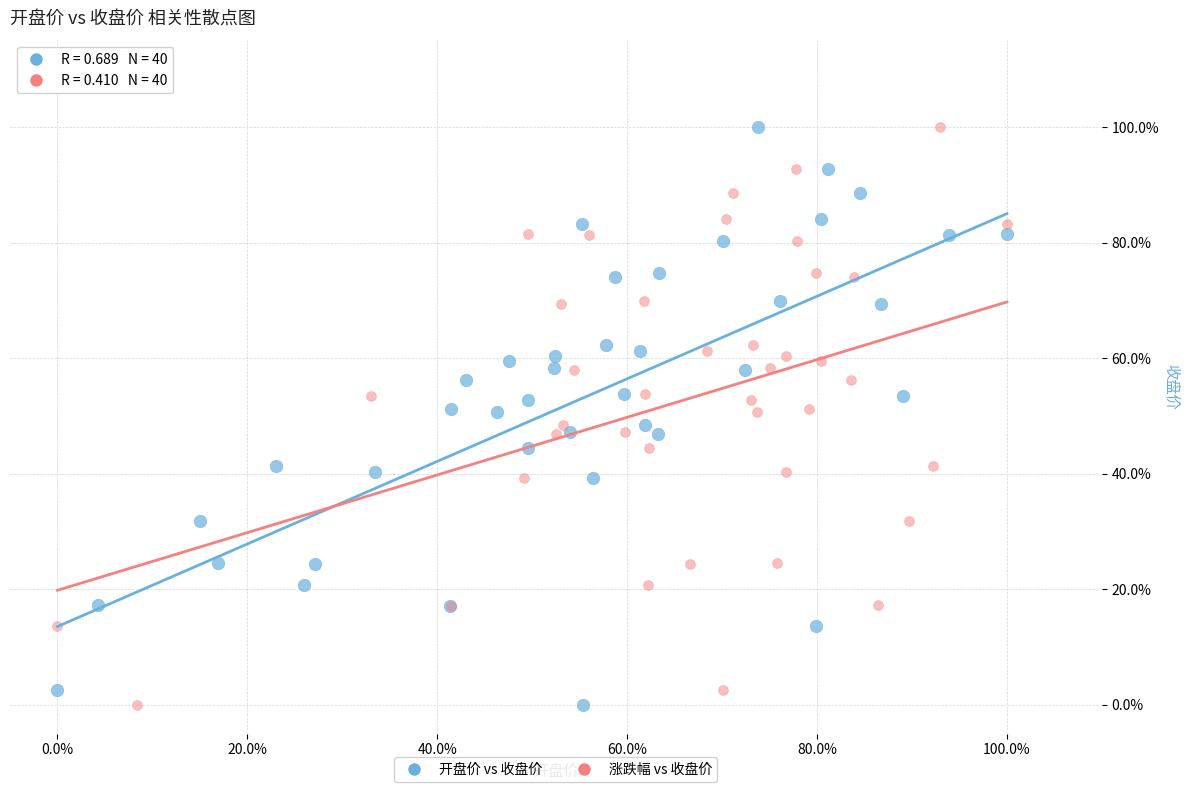

What are all the series names shown in the legend?

开盘价 vs 收盘价, 涨跌幅 vs 收盘价